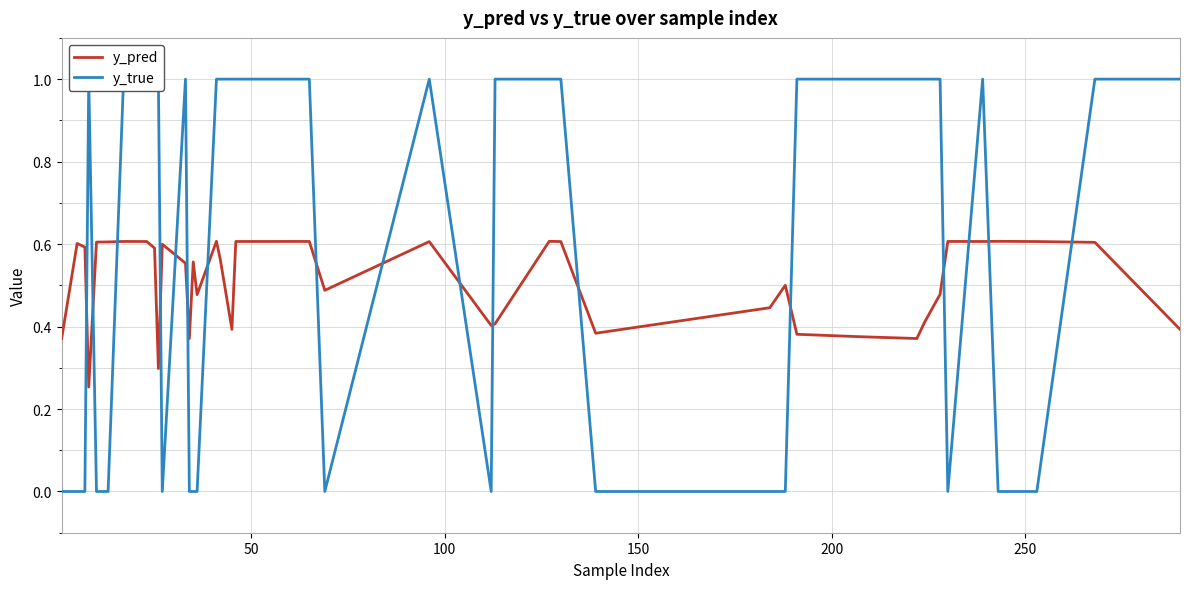

Count the y_pred values in the range 0 to 1.

40